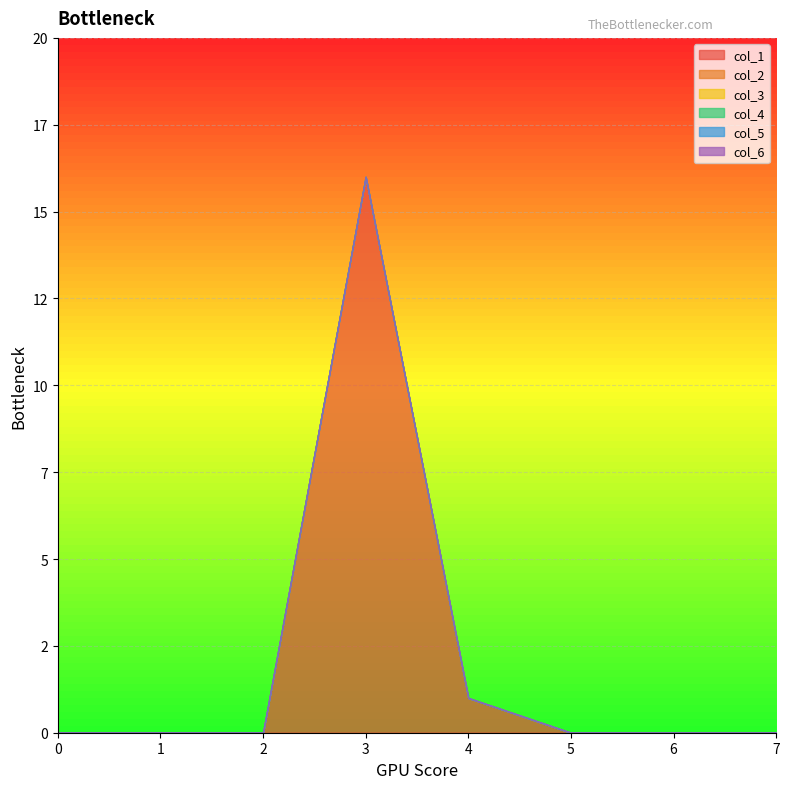

Rank the series by their maximum value, from lowest to highest.

col_2, col_3, col_4, col_5, col_6, col_1